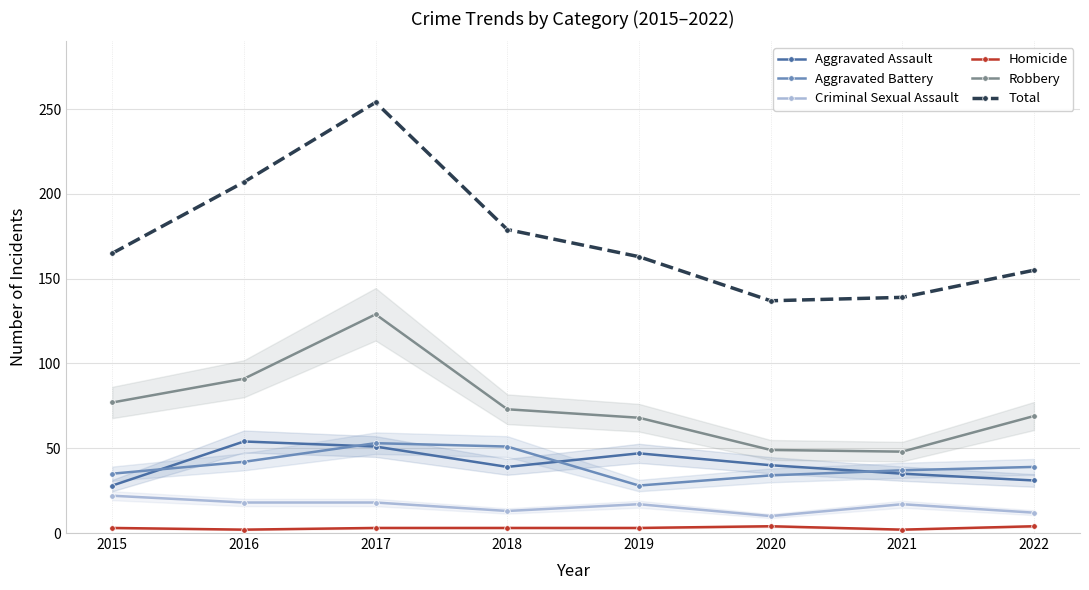

Does the chart have visible grid lines?

Yes